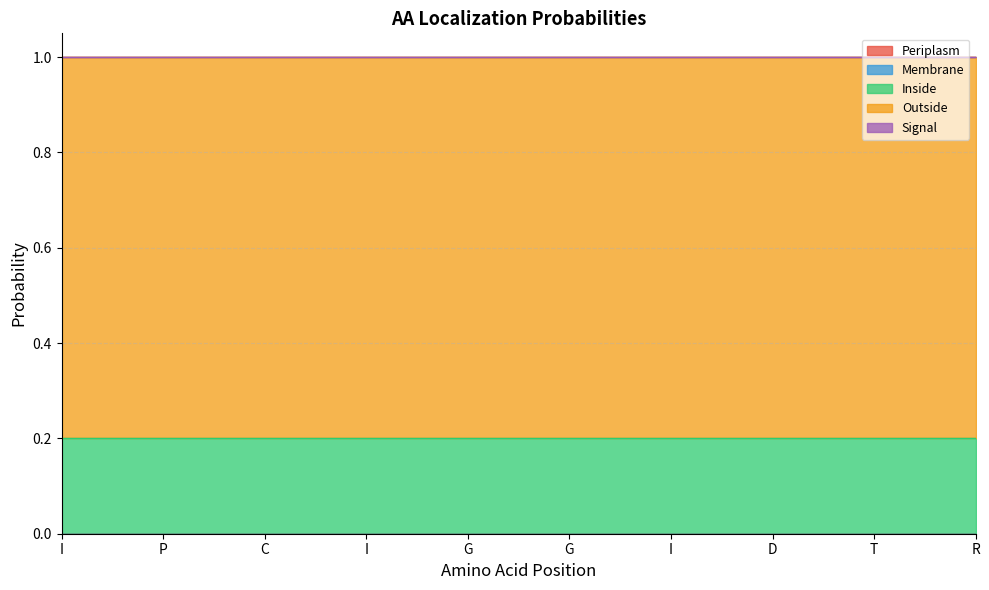

At how many categories does at least one series exceed 0?

10